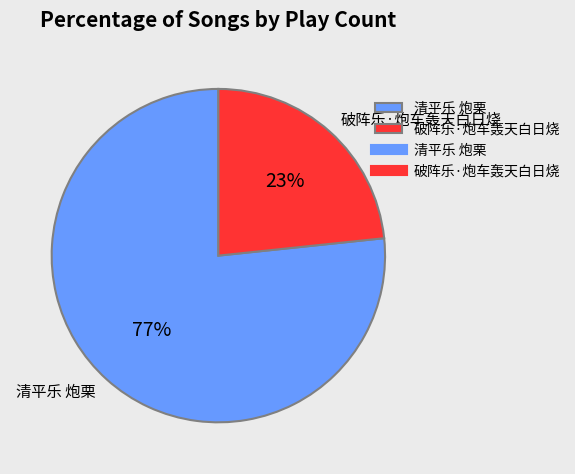

To the nearest percent, what portion does 清平乐 炮栗 represent?

77%